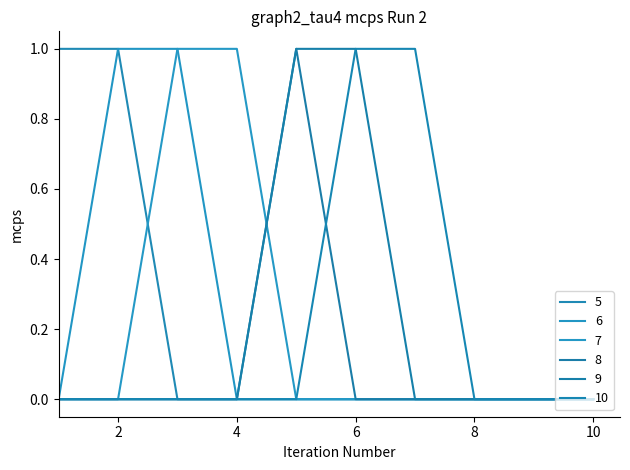

Is this an area chart (filled region under the line)?

No